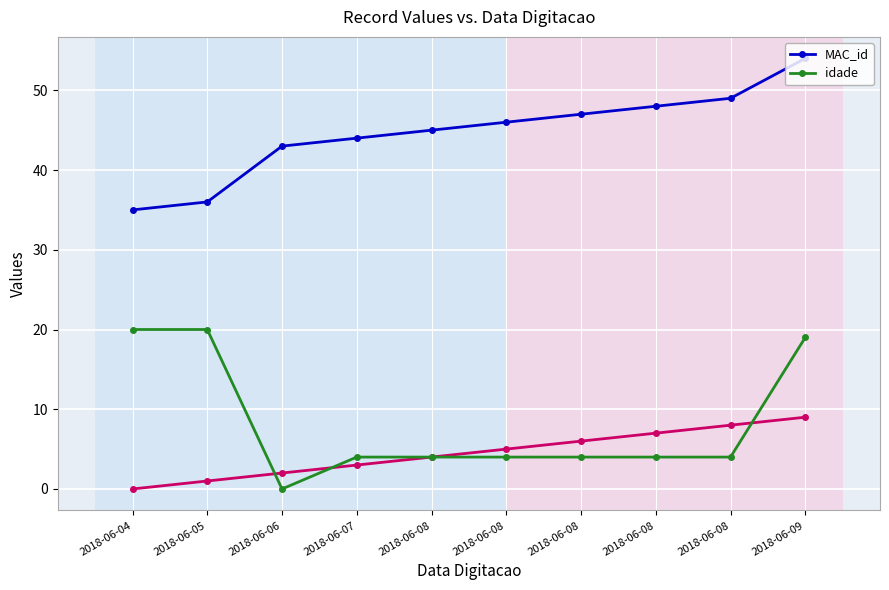

How many data points in MAC_id are less than 46?

5